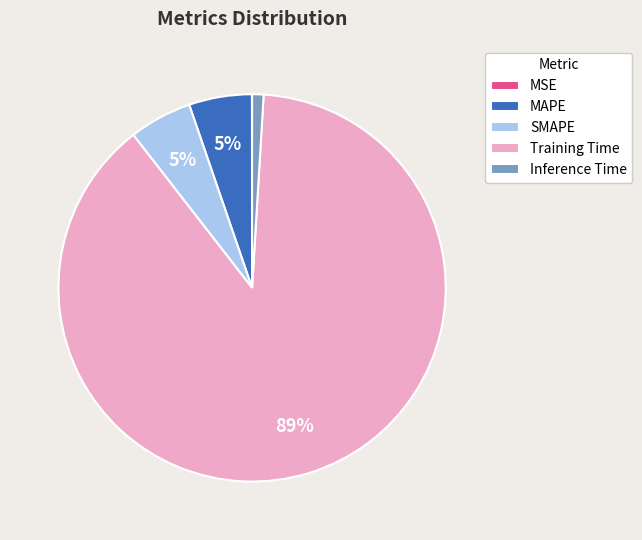

The SMAPE slice represents 16% of the pie. True or false?

False